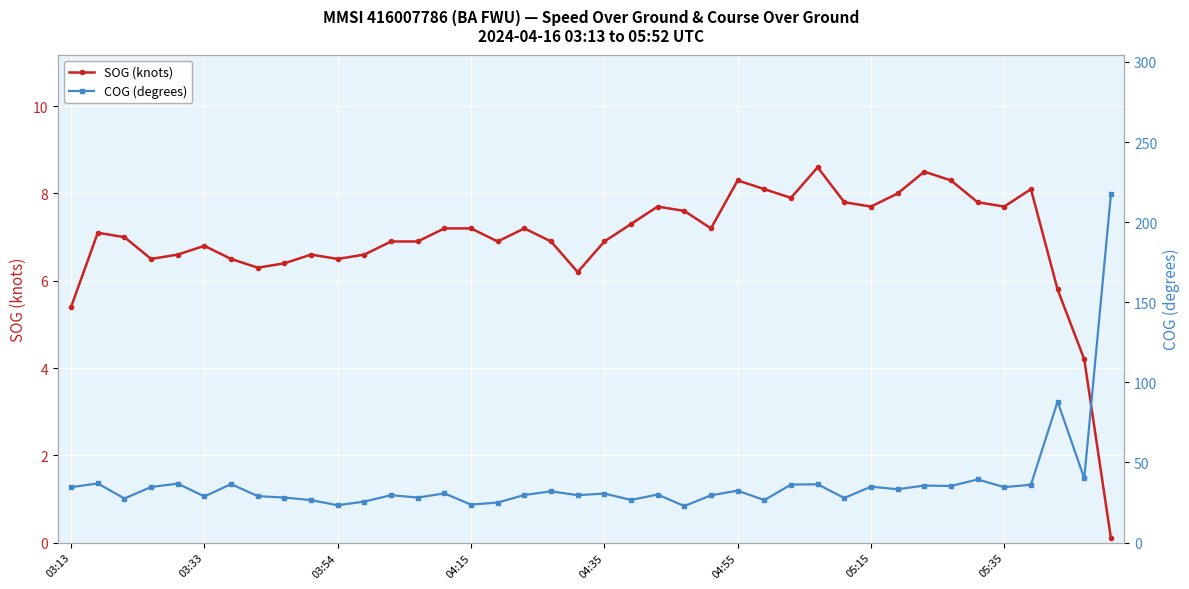

List the series in order of their peak value, highest first.

COG (degrees), SOG (knots)